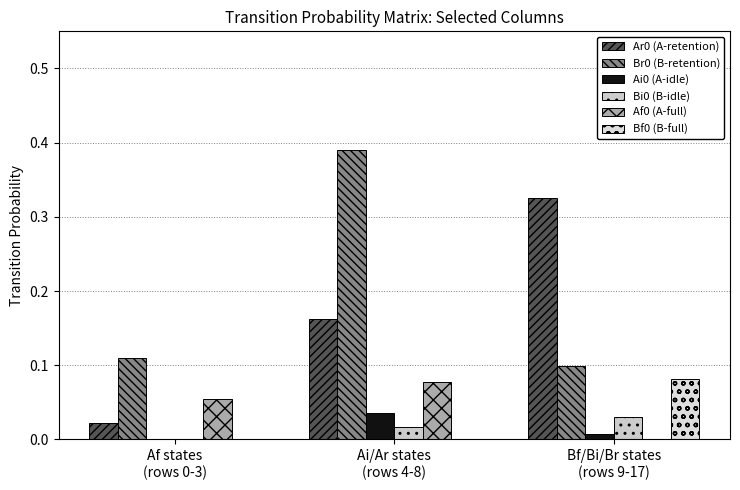

Count the Ai0 (A-idle) values in the range 0 to 1.

3